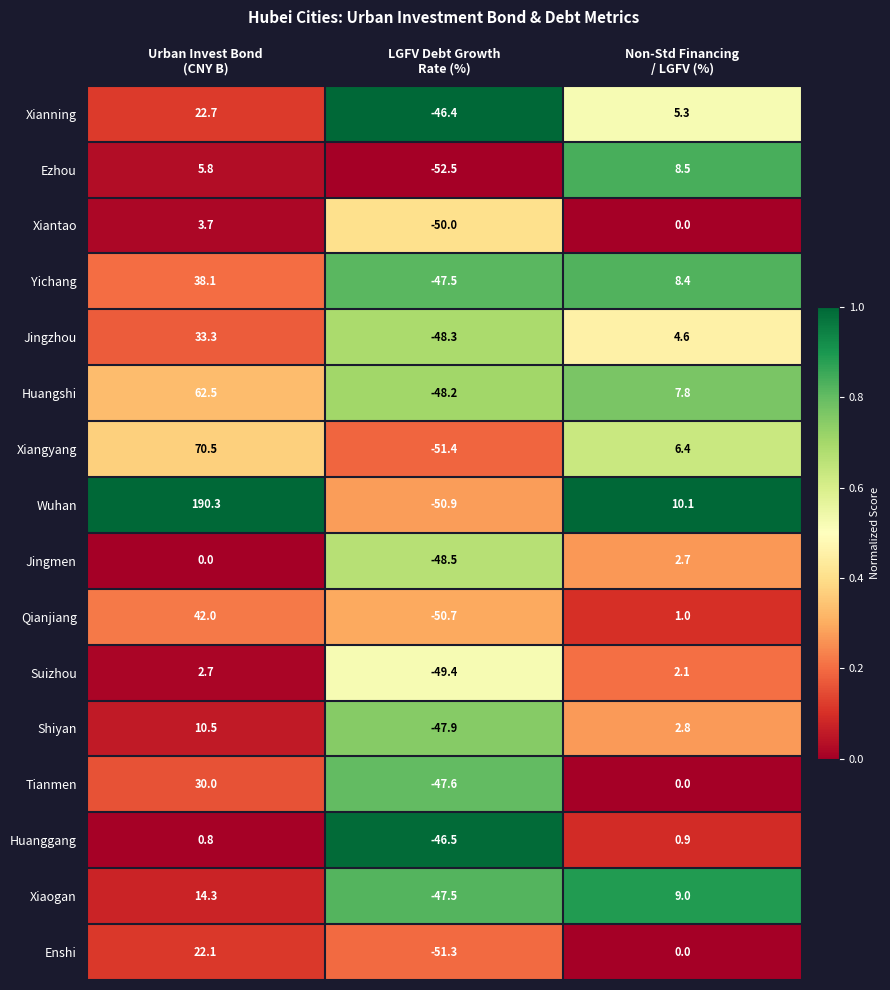

Which series has the widest spread of values?

Wuhan